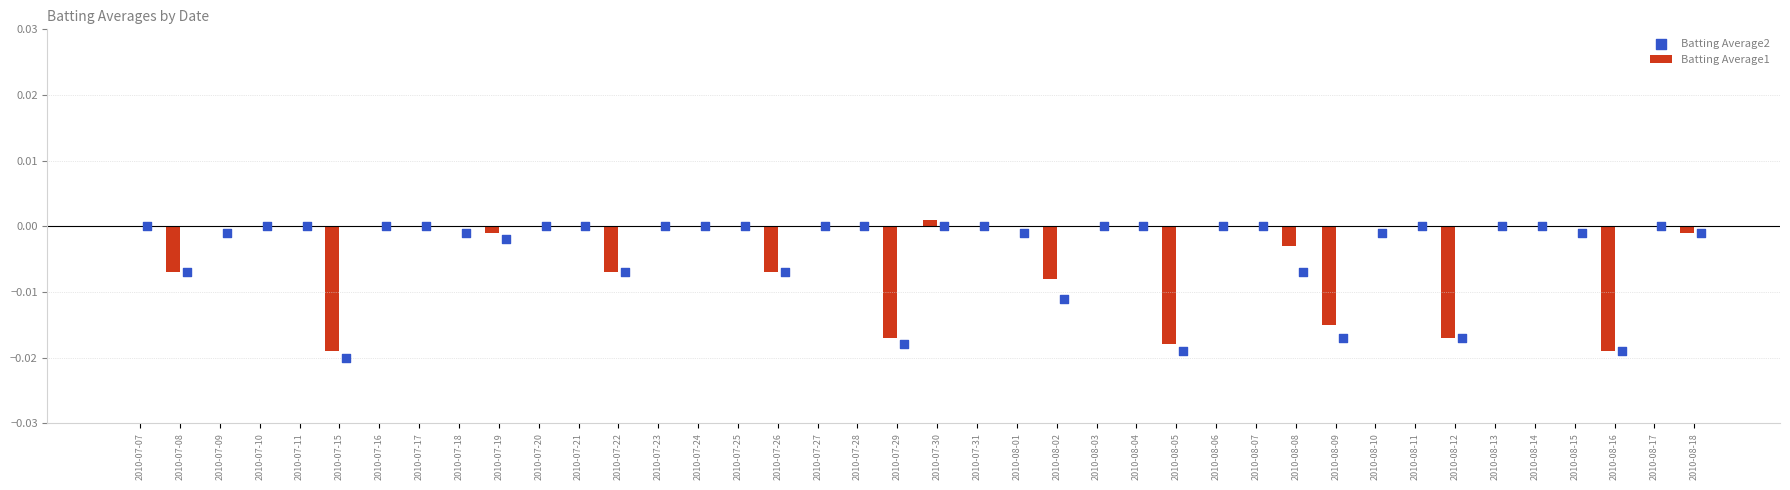

What are all the series names shown in the legend?

Batting Average1, Batting Average2